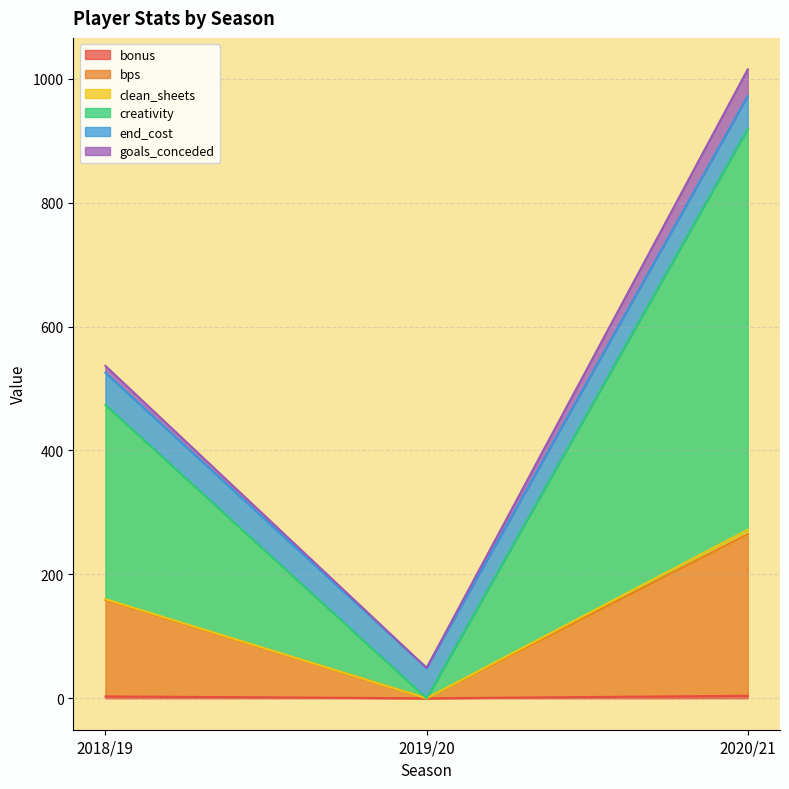

Which has a higher value, 2018/19 or 2019/20?

2018/19